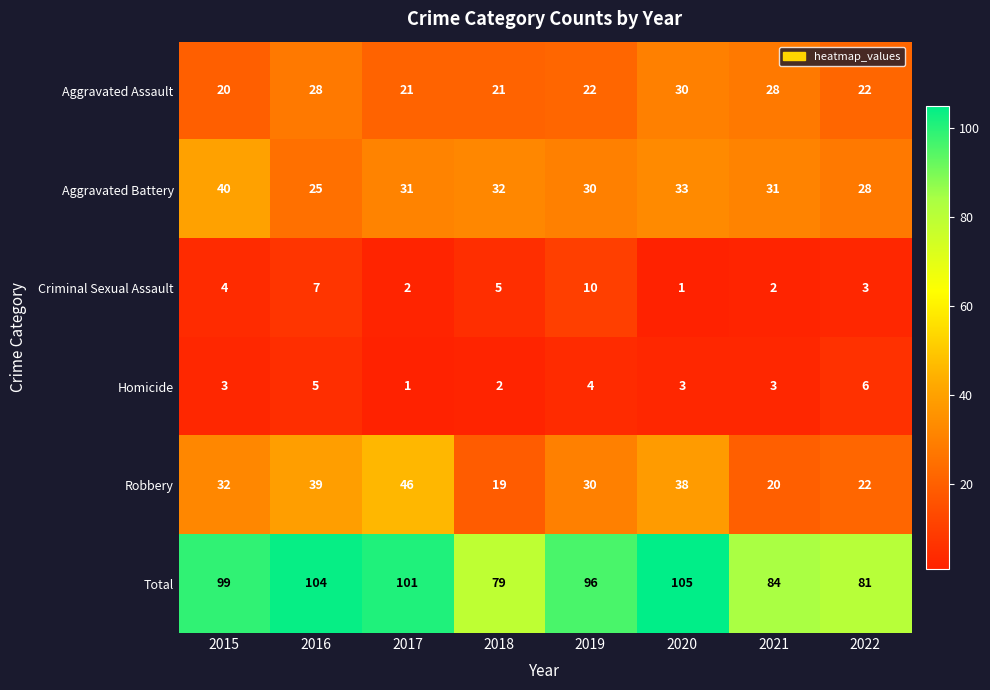

How many values in the Criminal Sexual Assault series are below 4?

4